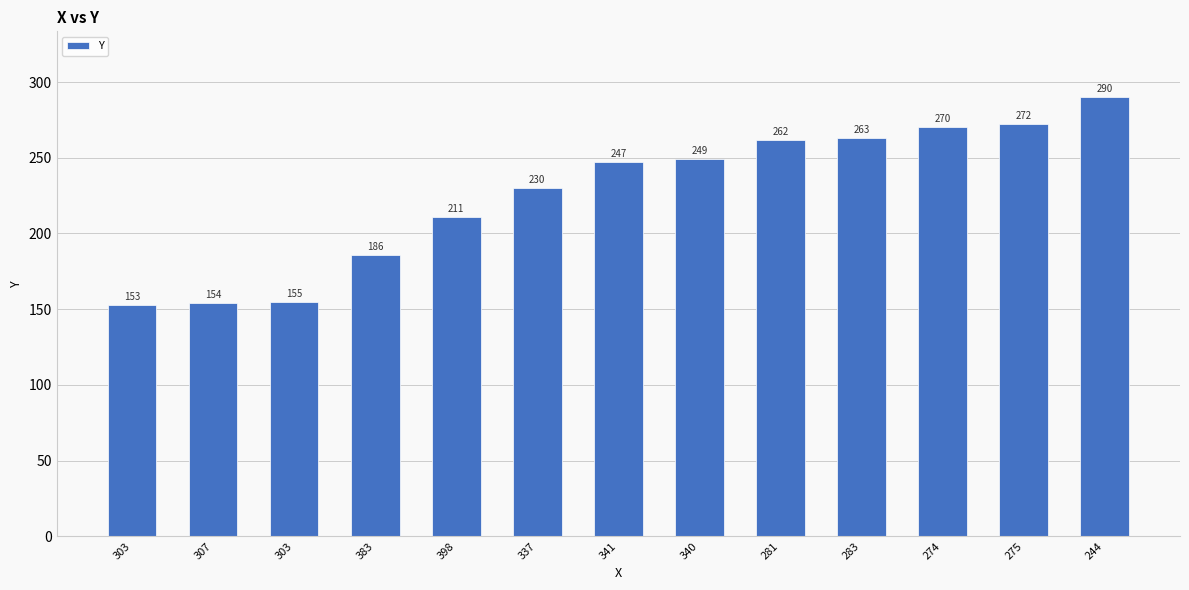

How many bars are there in total?

13